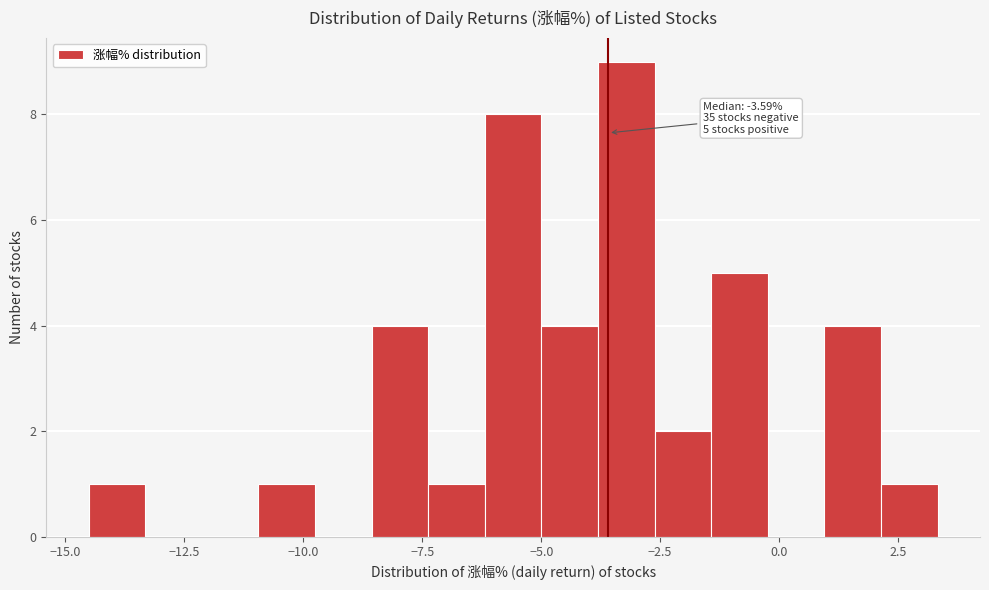

Read against the x-axis, roughly where is the centre of the tallest bar?

-3.0